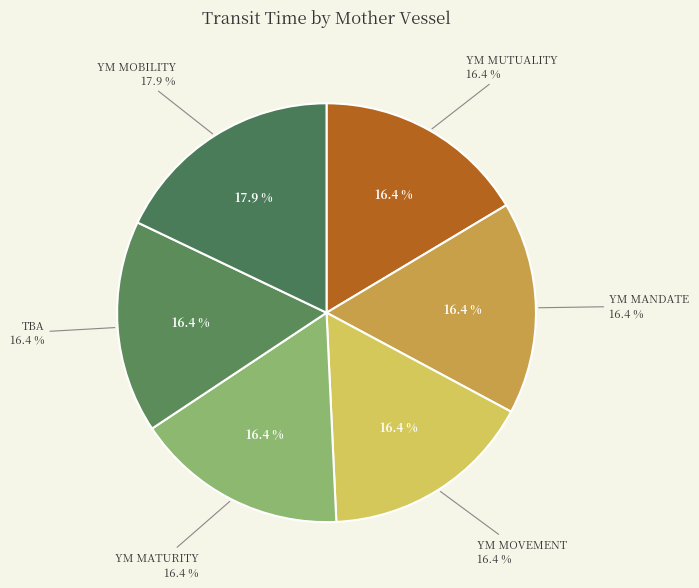

Is YM MANDATE the majority of the pie?

No